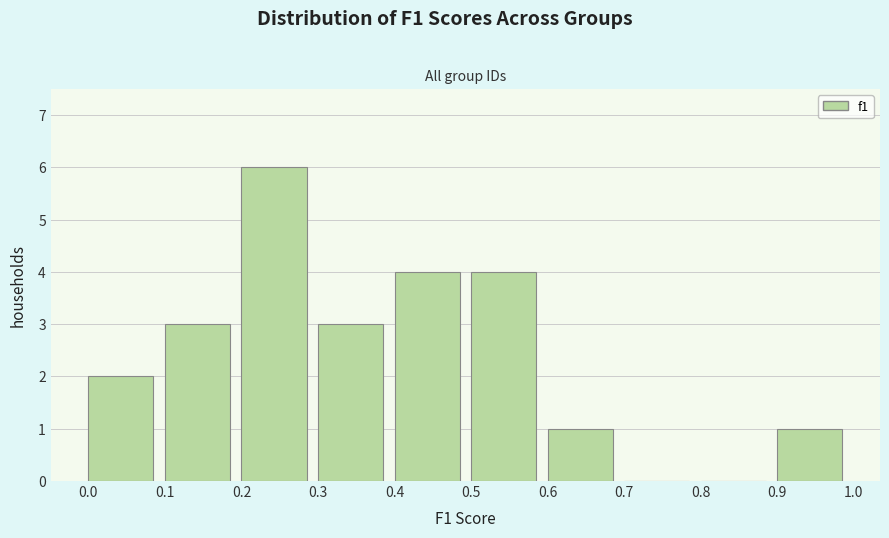

Which range on the x-axis has the tallest bar?

0.2 to 0.3